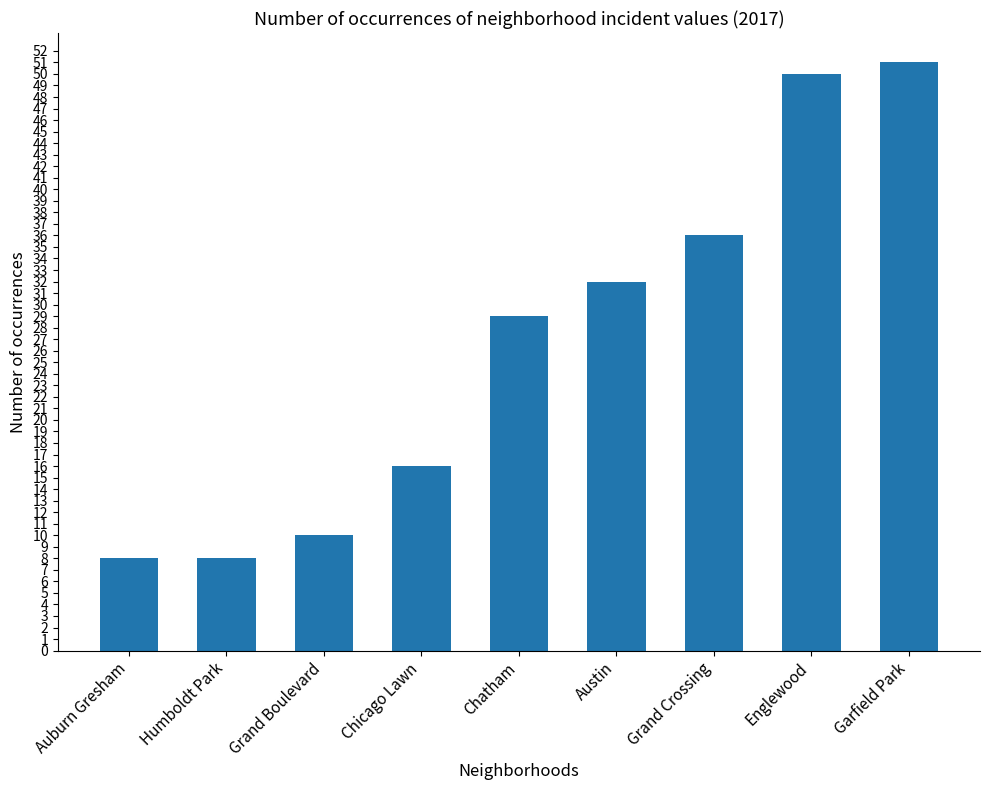

What is the difference between the maximum and minimum values?

43